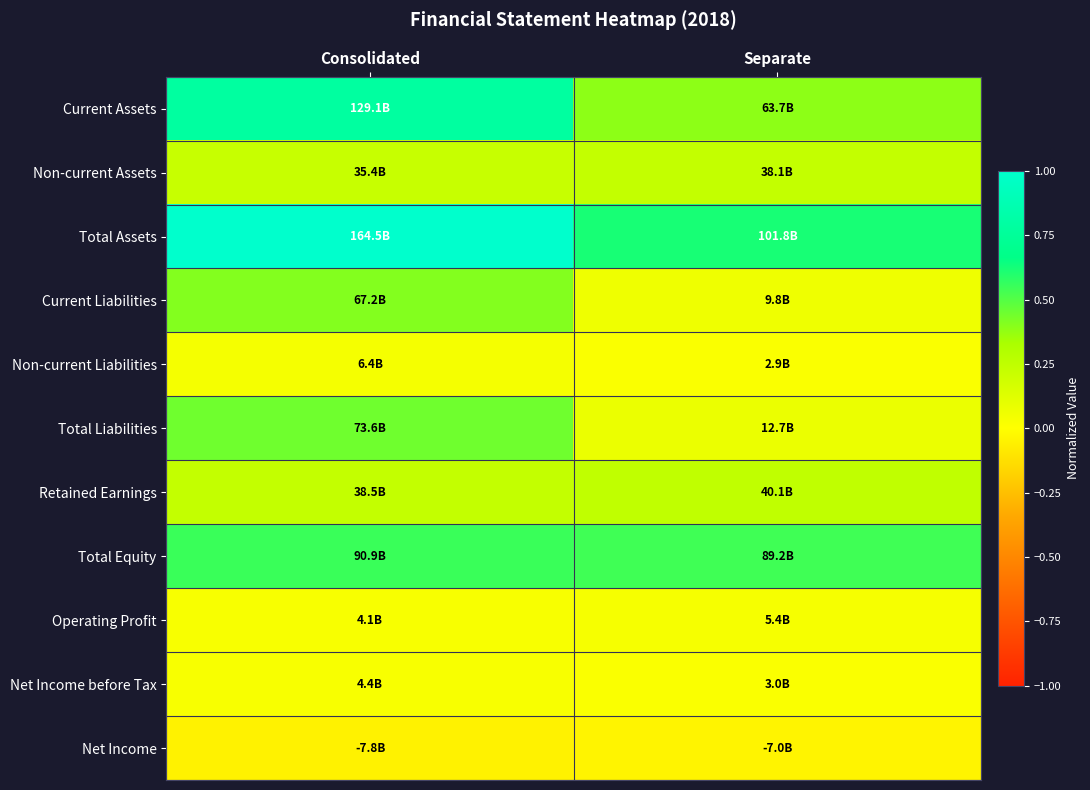

Which label corresponds to the smallest value in the chart?

Consolidated